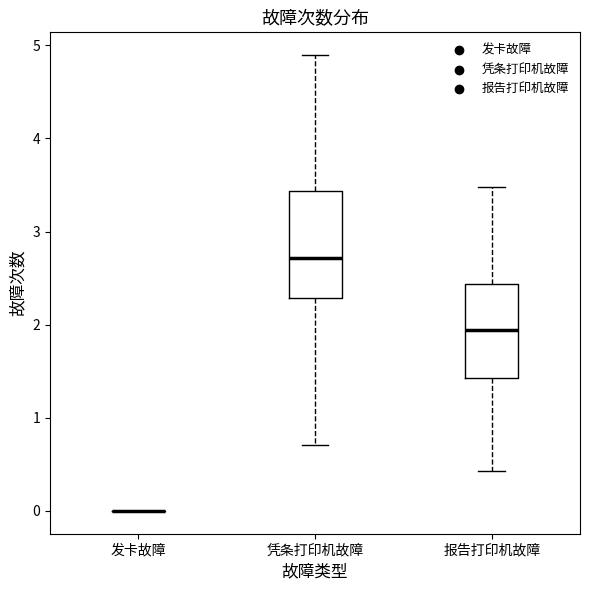

Reading left to right, read every box against the y-axis: the position of its median line, the range the box covers, and the ends of its whiskers. The values are not printed on the chart, so give them approximately, as read against the axis.

发卡故障: box collapsed to a line at 0.0, whiskers 0.0 to 0.0
凭条打印机故障: median 2.7, box 2.3 to 3.4, whiskers 0.7 to 4.9
报告打印机故障: median 1.9, box 1.4 to 2.4, whiskers 0.4 to 3.5